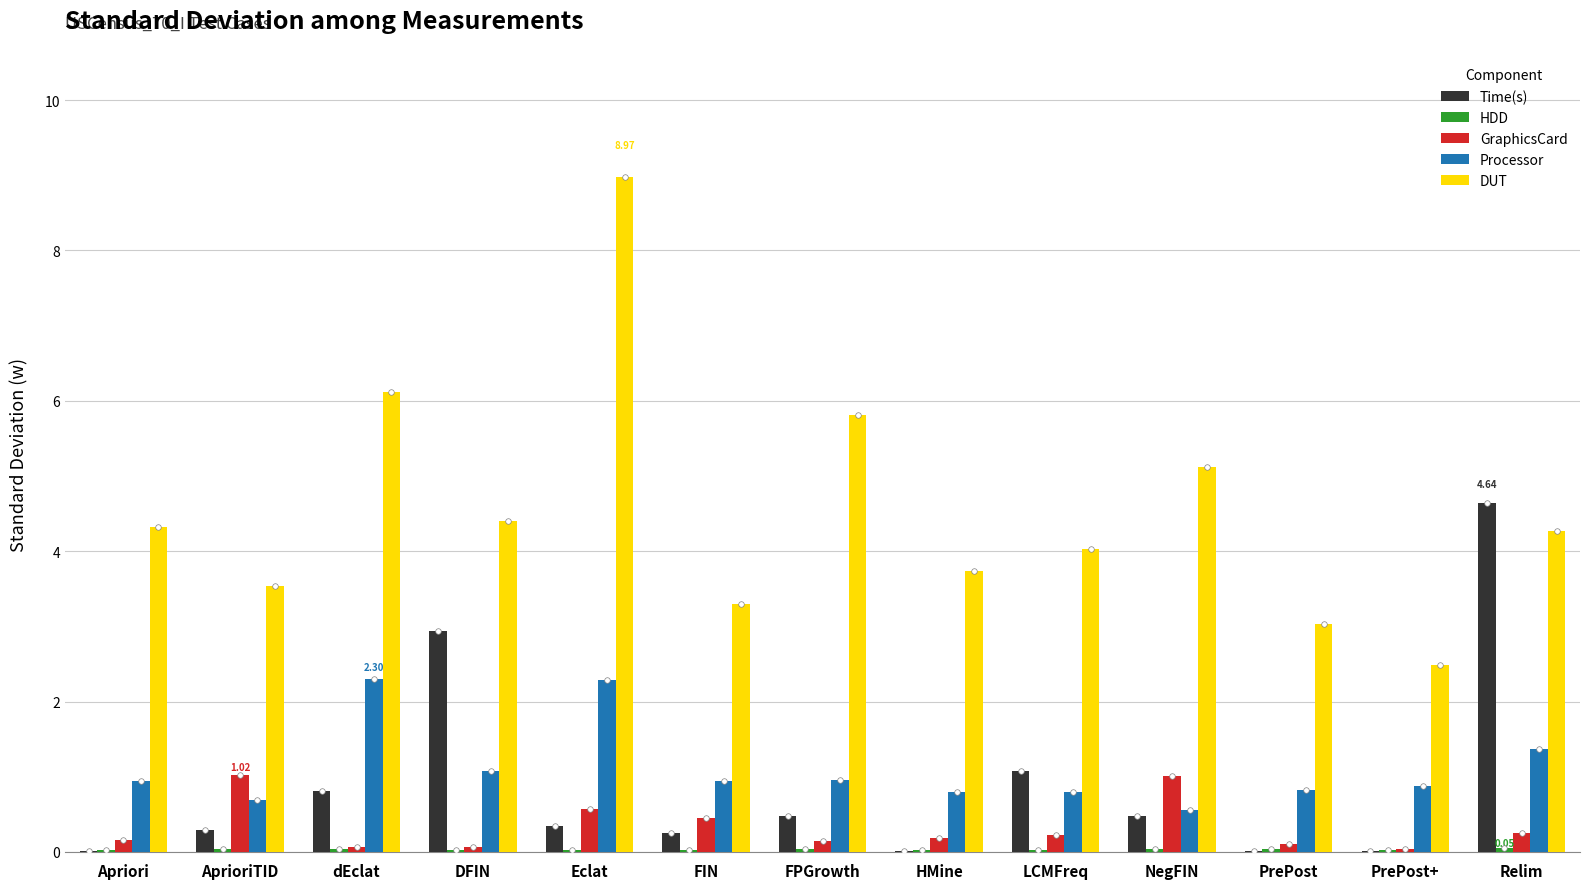

What is the sum of all DUT values?

59.1